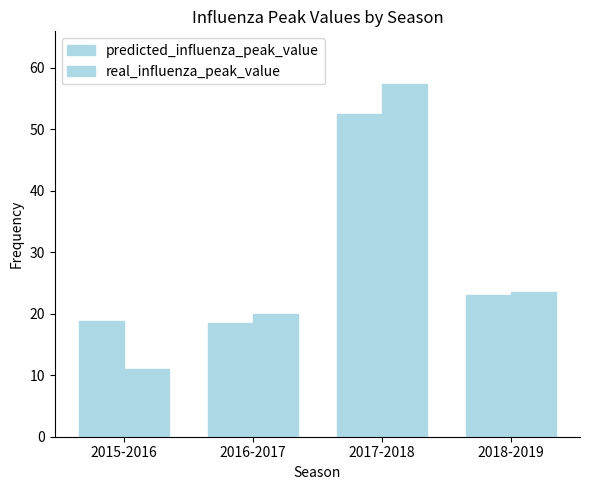

How many bars are there in total?

8